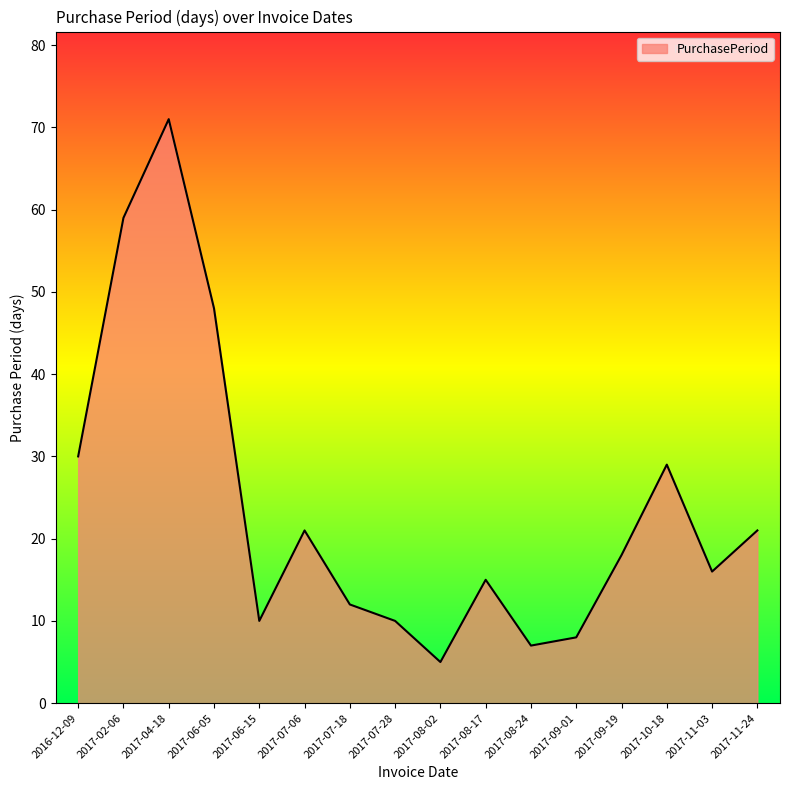

What position from the left is 2017-07-28?

8